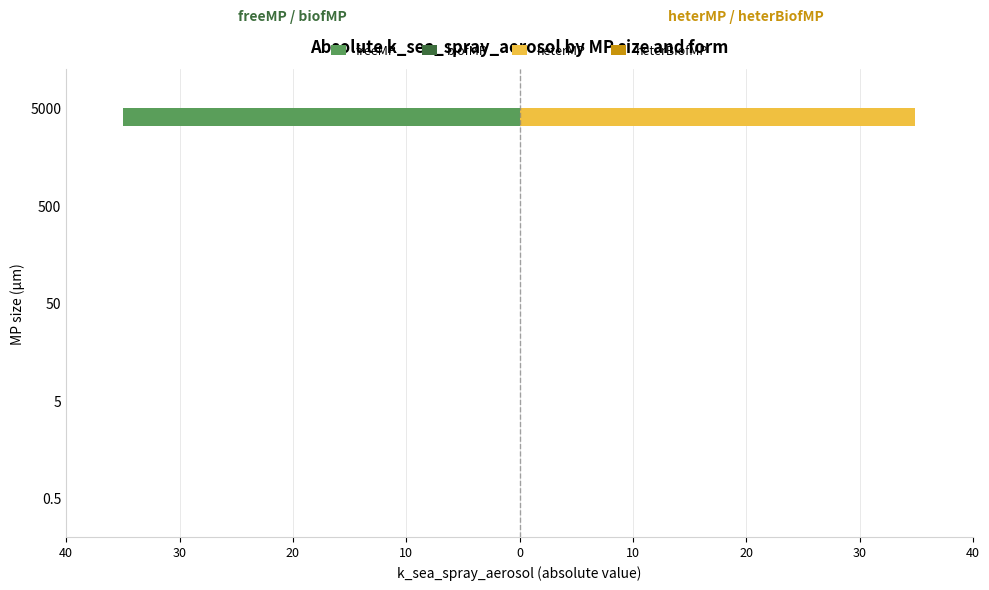

Reading left to right, transcribe all the data shown in this chart.

freeMP: -0.0	-0.0	-0.0	-0.0	-35.0
biofMP: 0.2	0.2	0.2	0.2	0.2
heterMP: 0.0	0.0	0.0	0.0	34.9
heterBiofMP: 0.2	0.2	0.2	0.2	0.2